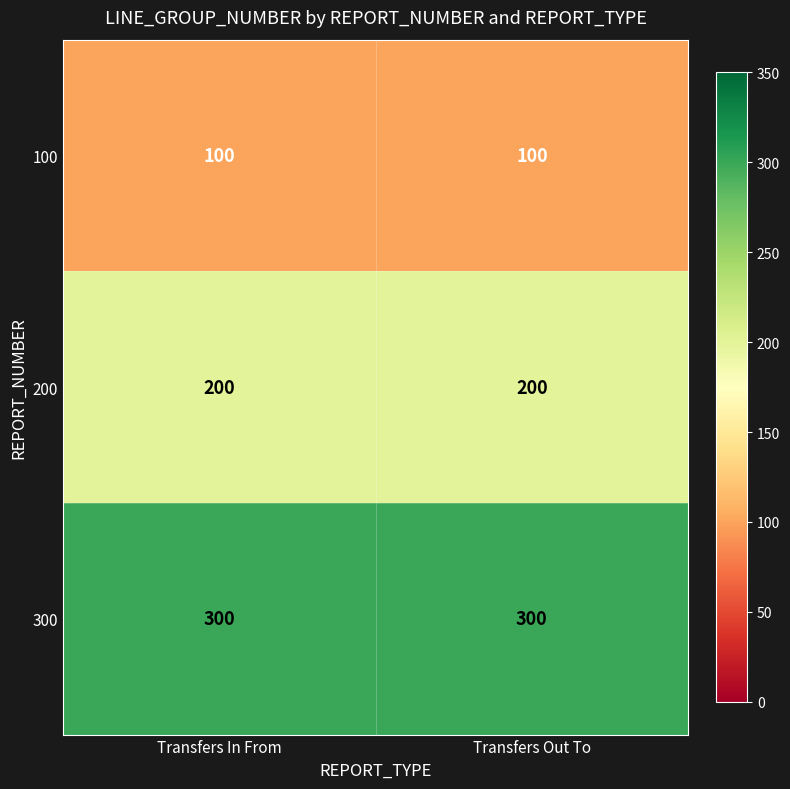

At Transfers In From, list the series in order from smallest to largest.

100, 200, 300